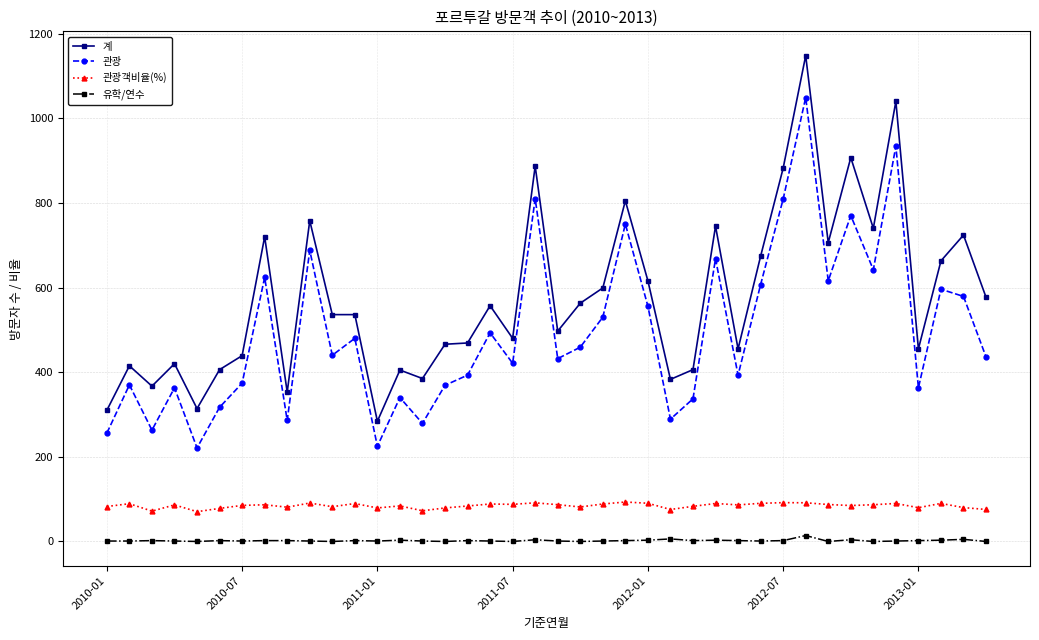

What is the value of the 유학/연수 point at the 9th from the left?

2.0